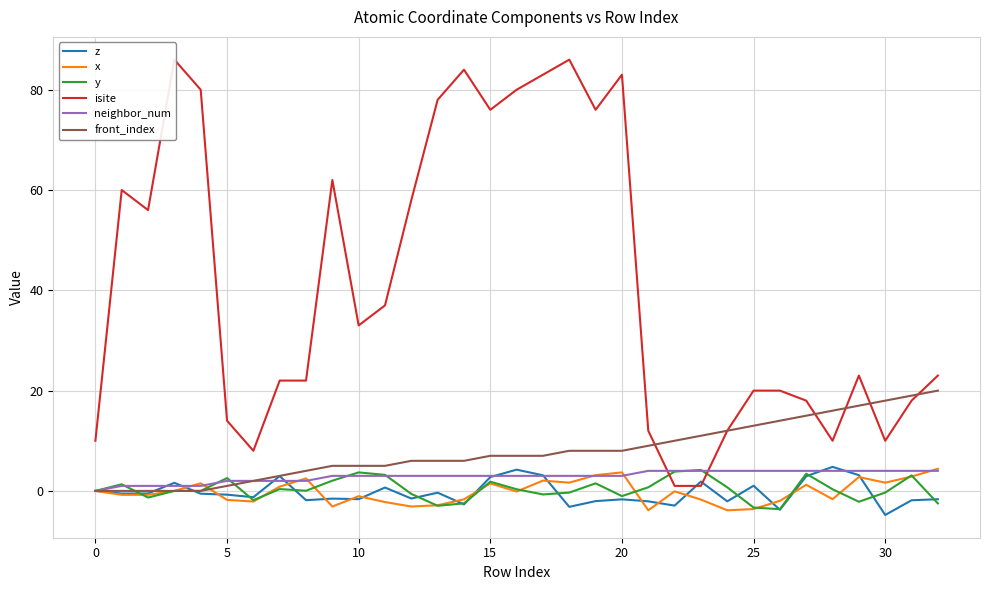

True or false: isite has more than 0 points higher than both neighbors.

True